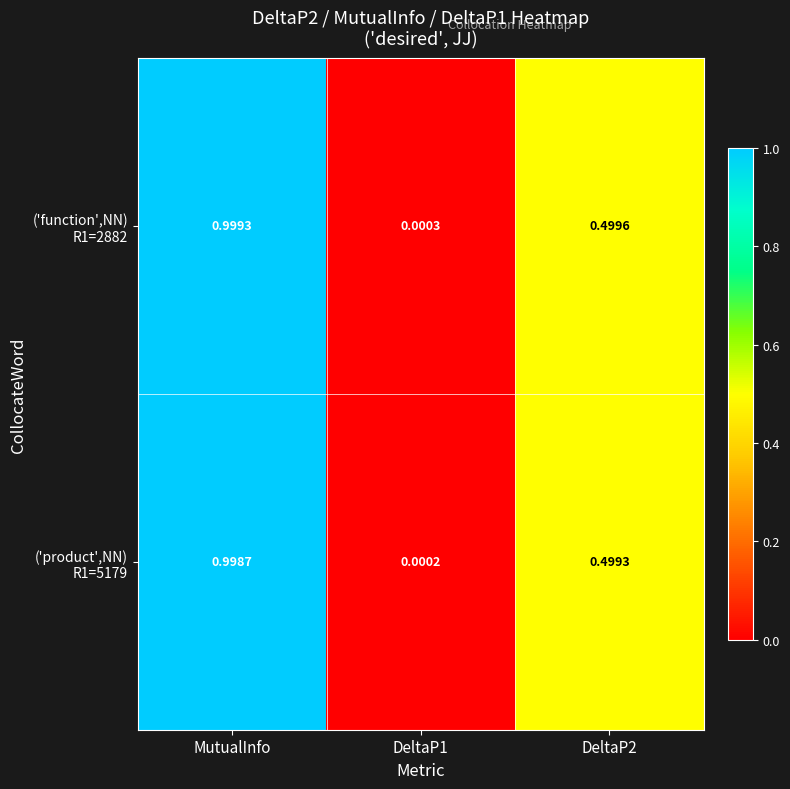

At which category is the sum across all series the highest?

MutualInfo